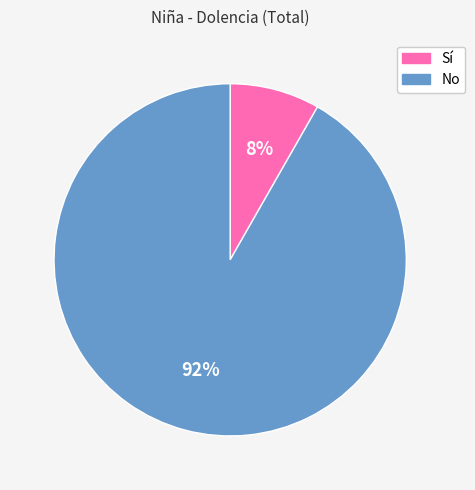

Which category has the smallest portion of the pie?

Sí